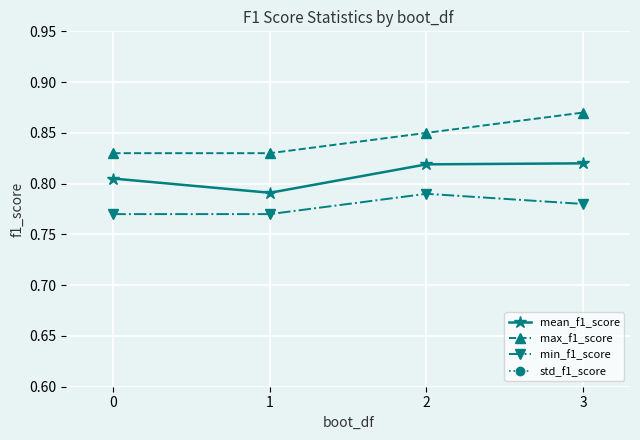

Does the chart display data point markers on the line(s)?

Yes